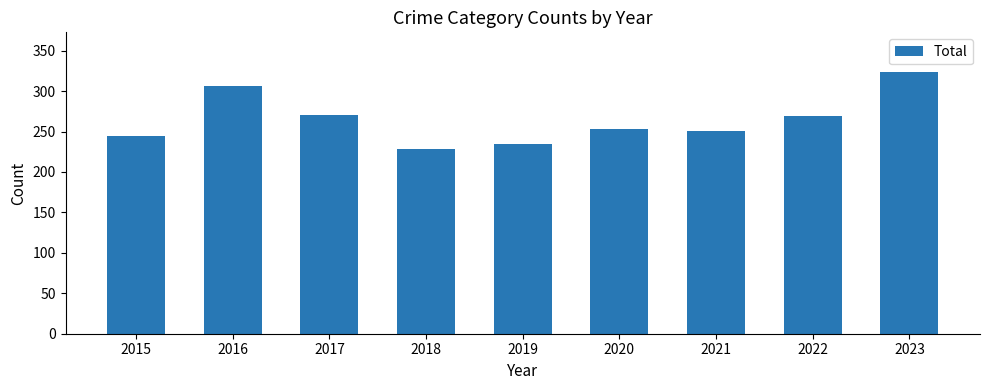

How many distinct data groups are displayed?

1